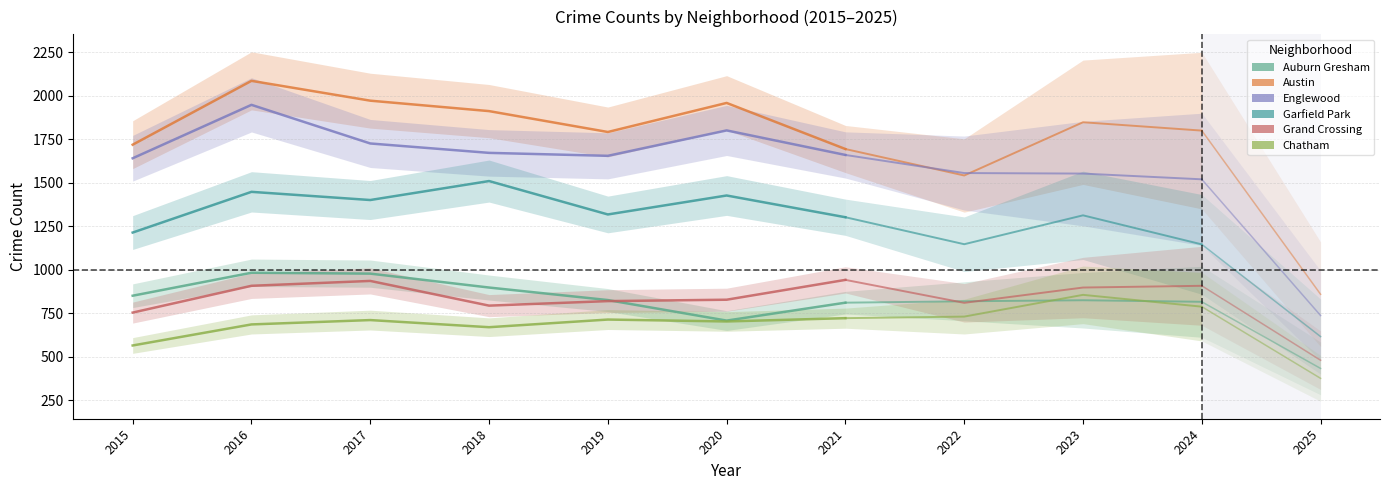

The value of Englewood at 2019 is 2313. True or false?

False